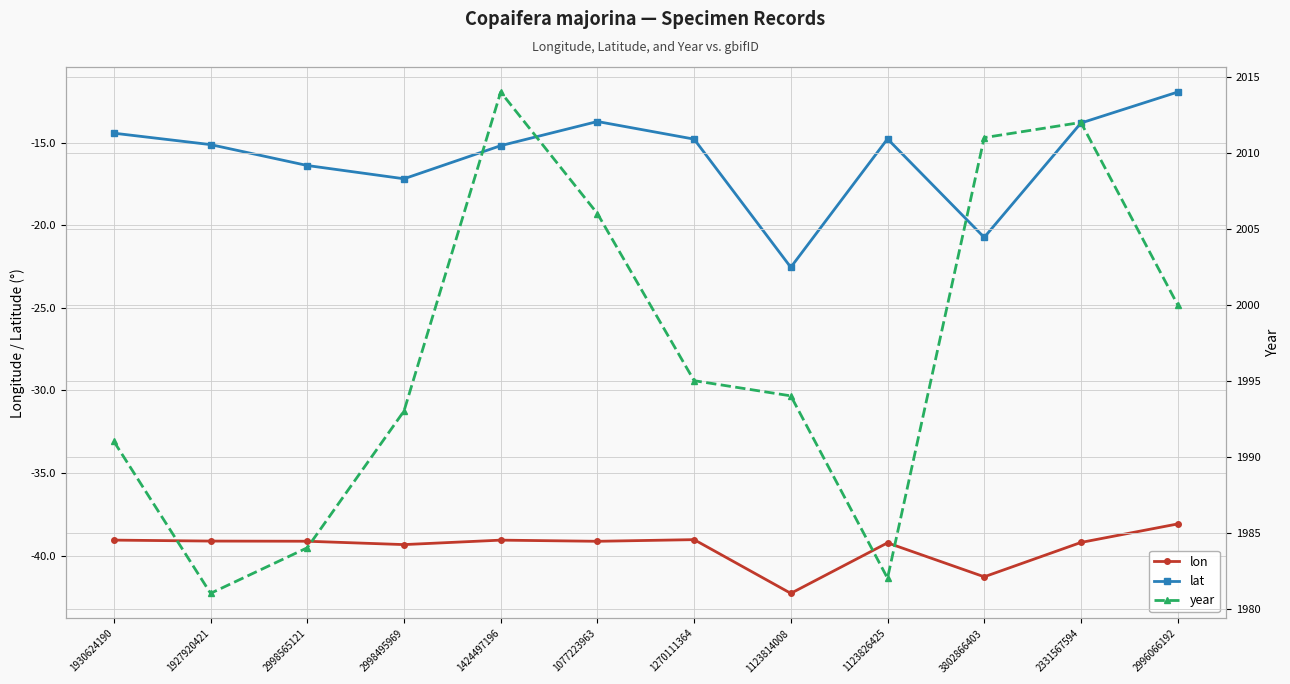

True or false: lon has a value of -39.1 at 1927920421.

True